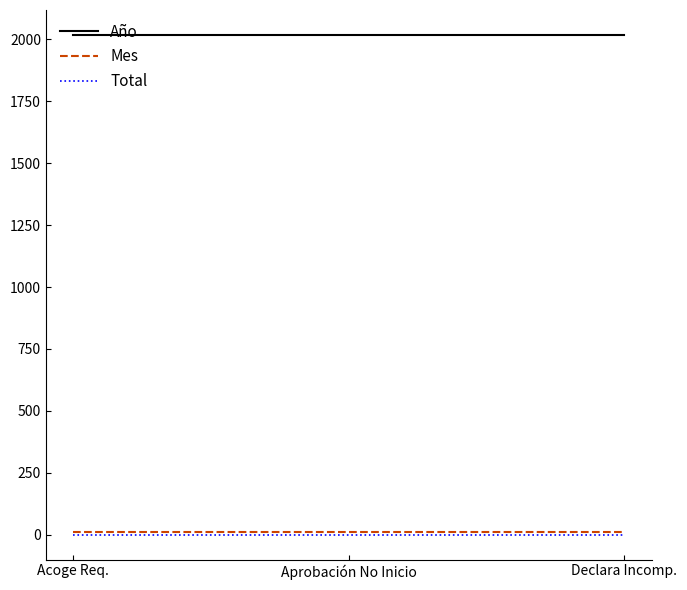

At how many categories does at least one series exceed 1985?

3